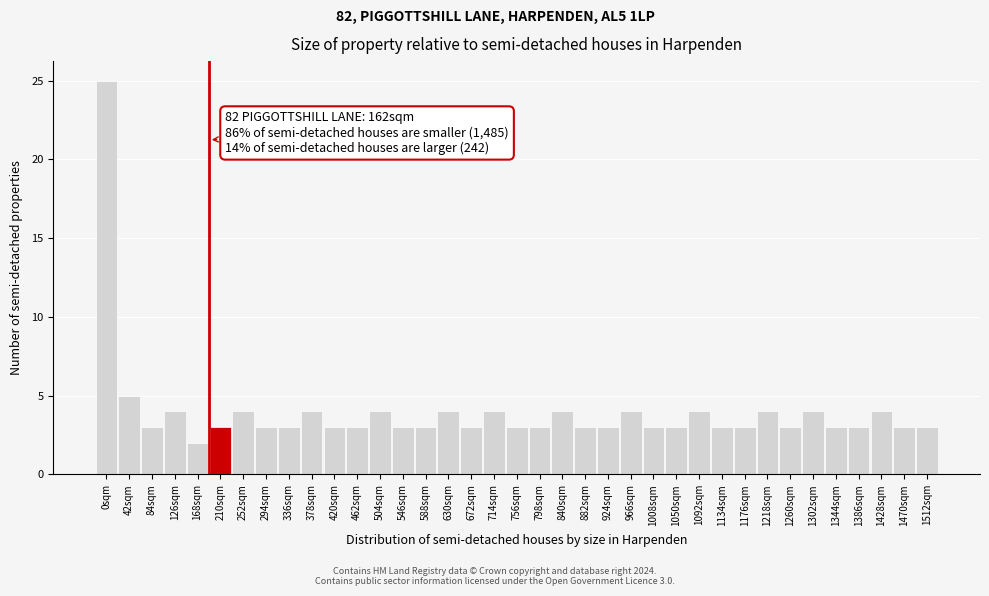

Which has a higher value, 714sqm or 546sqm?

714sqm